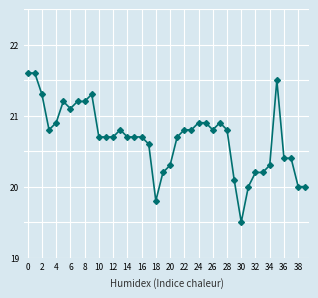

Is this an area chart (filled region under the line)?

No